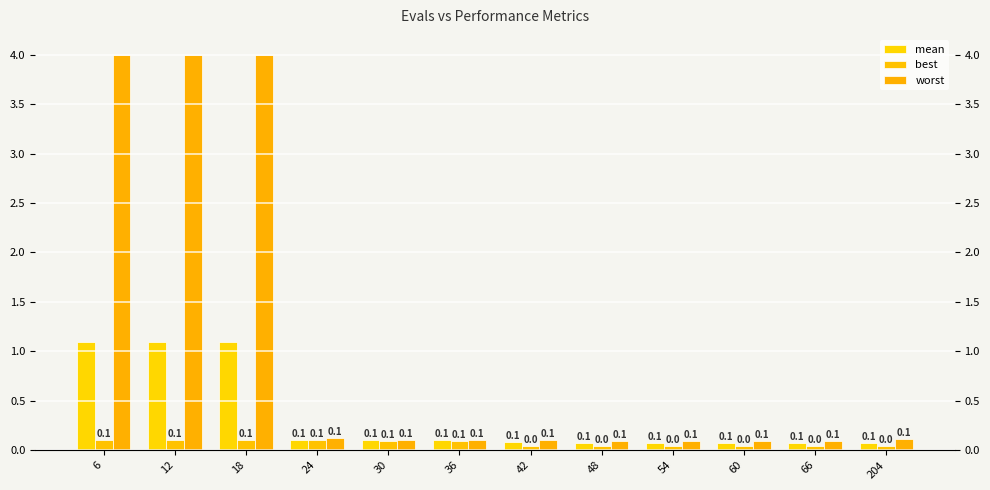

Rank the series by their maximum value, from highest to lowest.

worst, mean, best